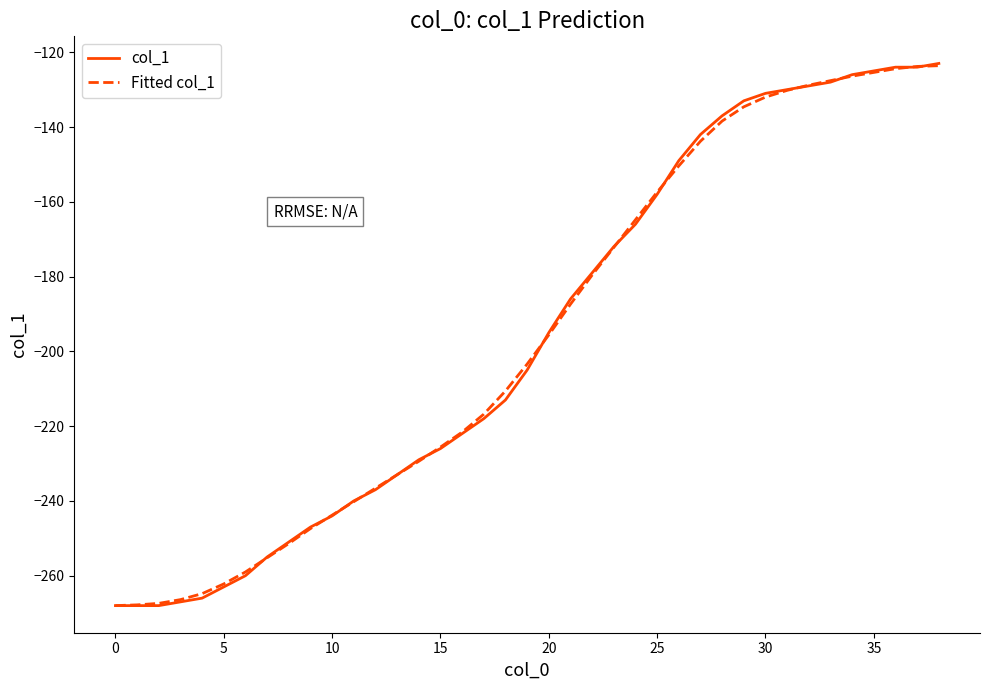

What is the minimum value shown in the chart?

-268.0